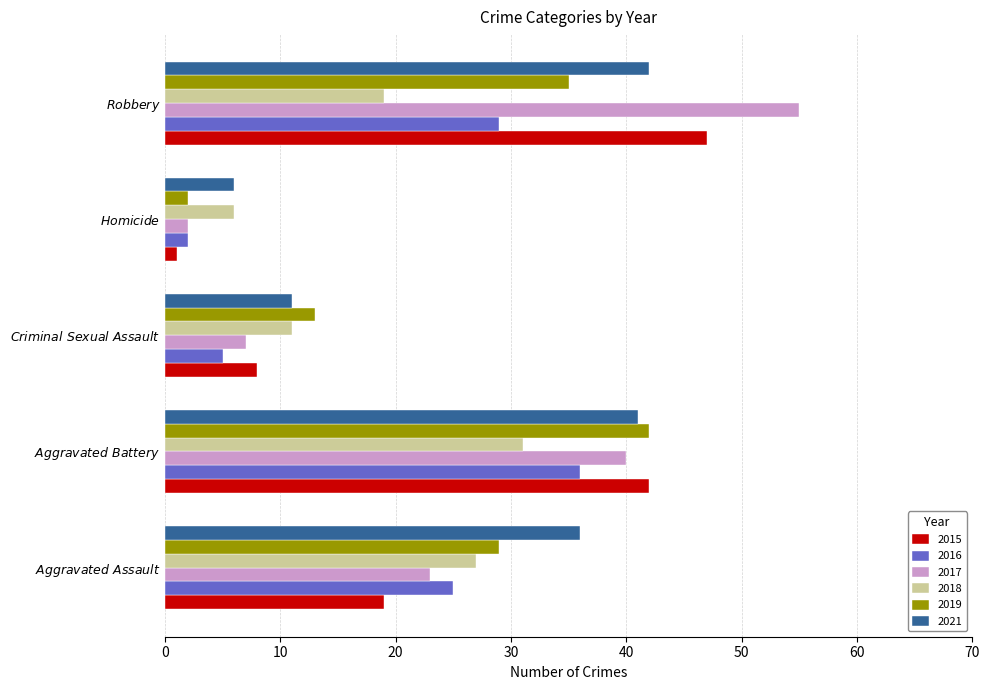

Which series has the largest range (max minus min)?

2017